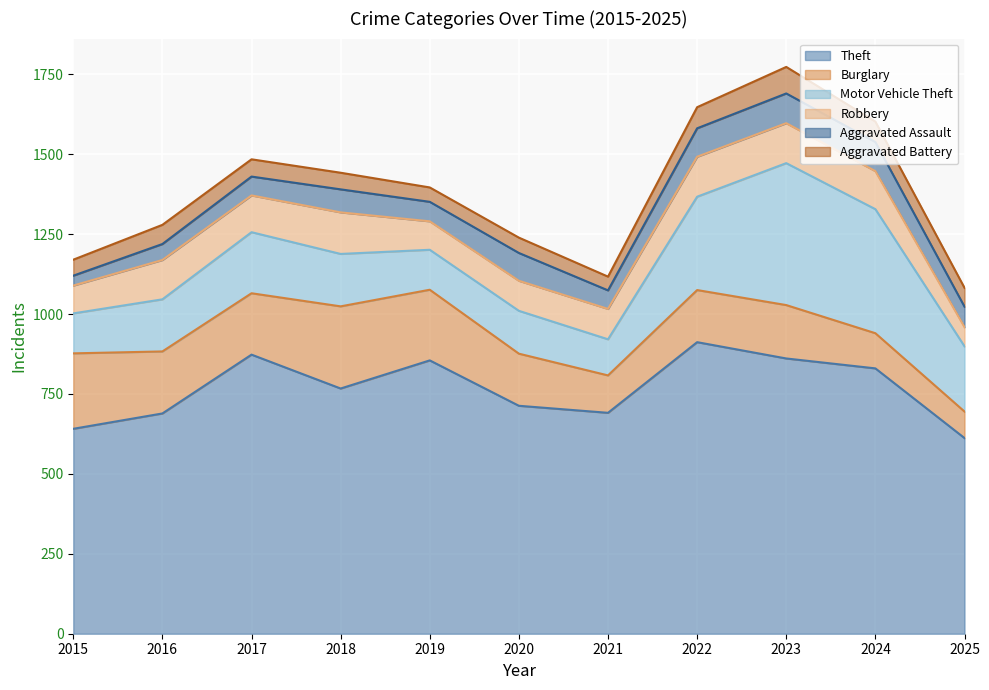

What is the value of the Robbery point at the 6th from the left?

94